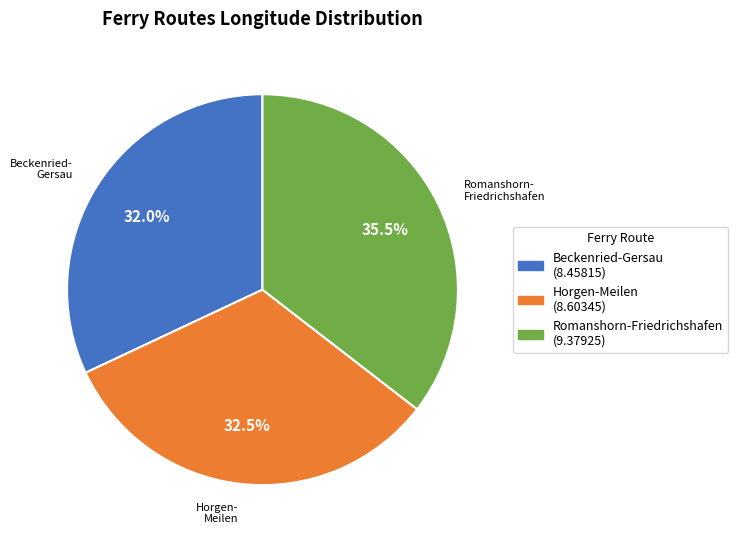

Is there any slice that represents more than half of the pie?

No